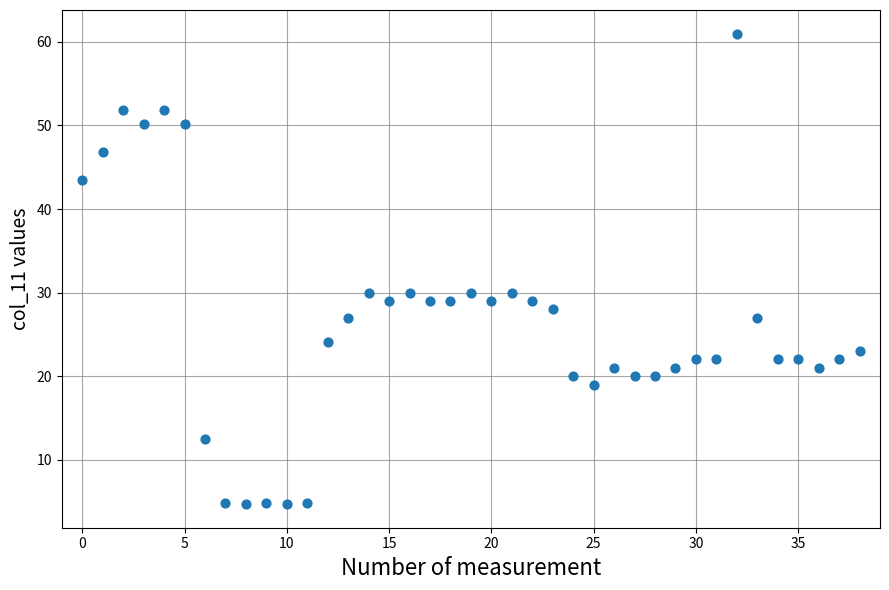

What is the range of Y values (max minus min)?

56.3